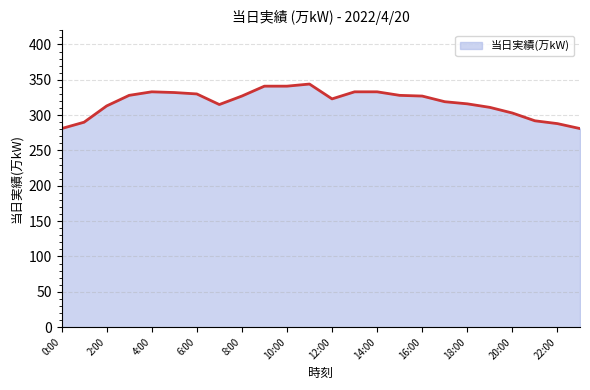

Count the number of categories in the chart.

24